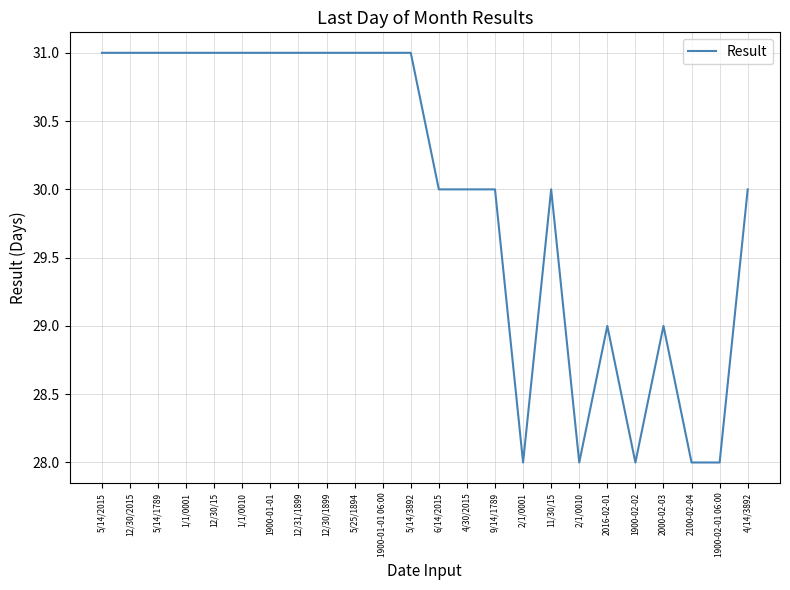

What is the greatest value displayed?

31